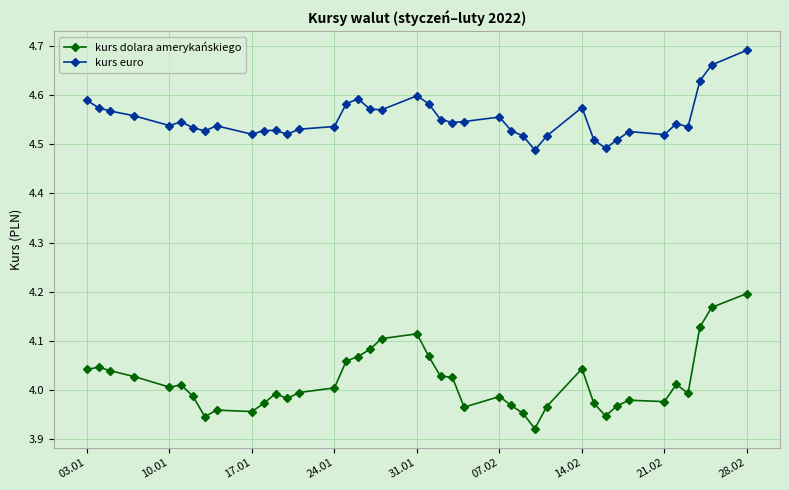

True or false: kurs euro and kurs dolara amerykańskiego cross at least once.

False